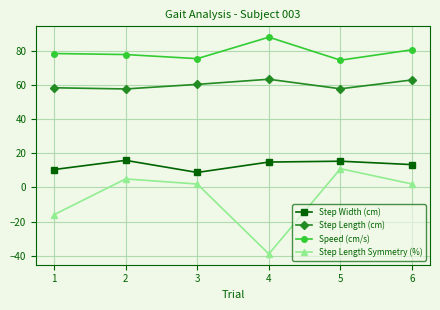

Between 2 and 3, which series saw the biggest shift?

Step Width (cm)